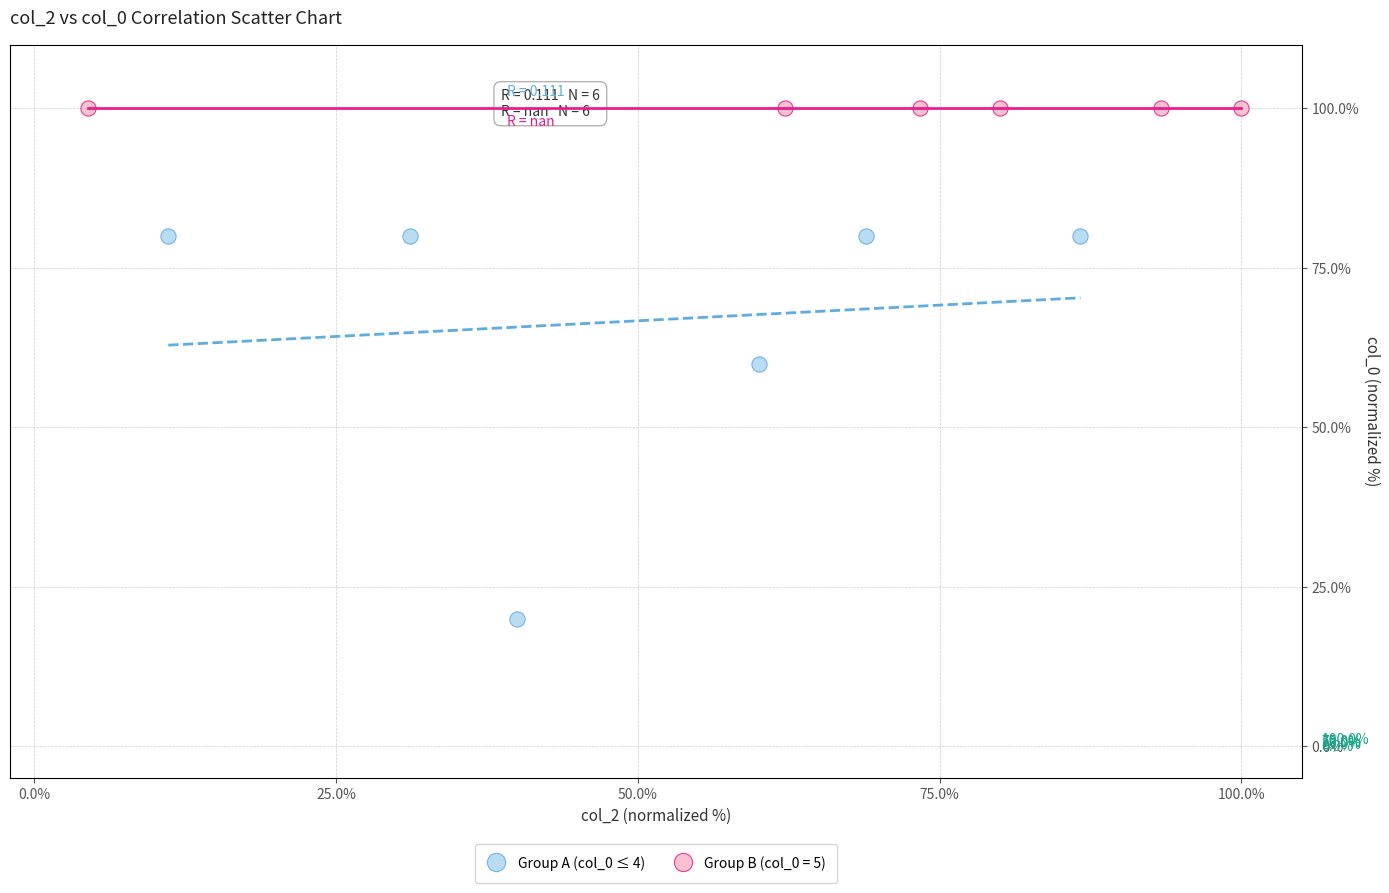

Which series reaches the minimum Y coordinate?

Group A (col_0 ≤ 4)